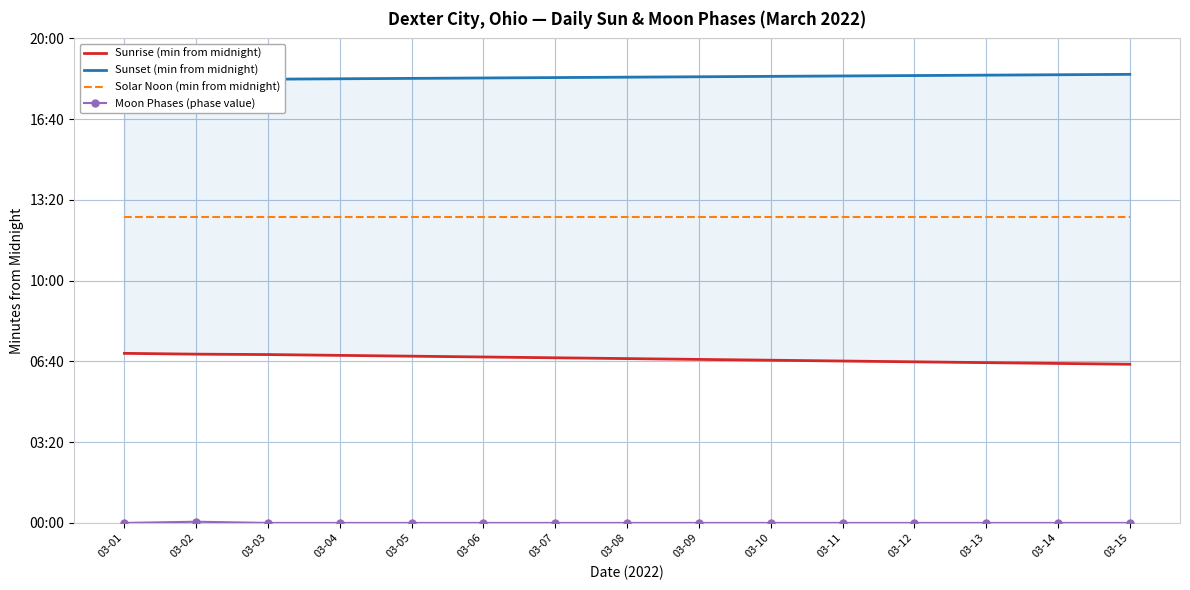

True or false: Sunset (min from midnight) has a value of 685 at 03-08.

False